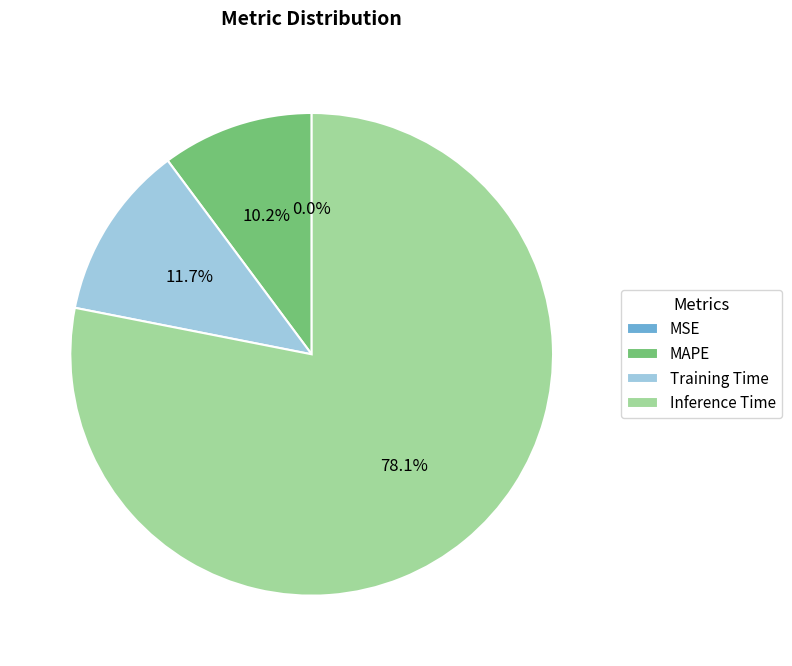

What percentage is the Inference Time slice, to the nearest percent?

78%